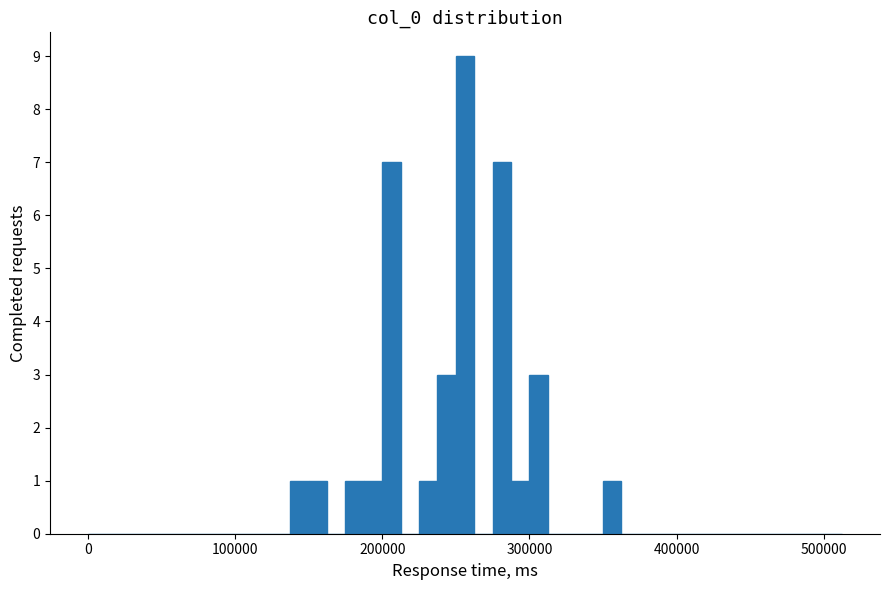

Around what value on the x-axis is the tallest bar? Give the approximate position of its centre, as read against the axis.

260000